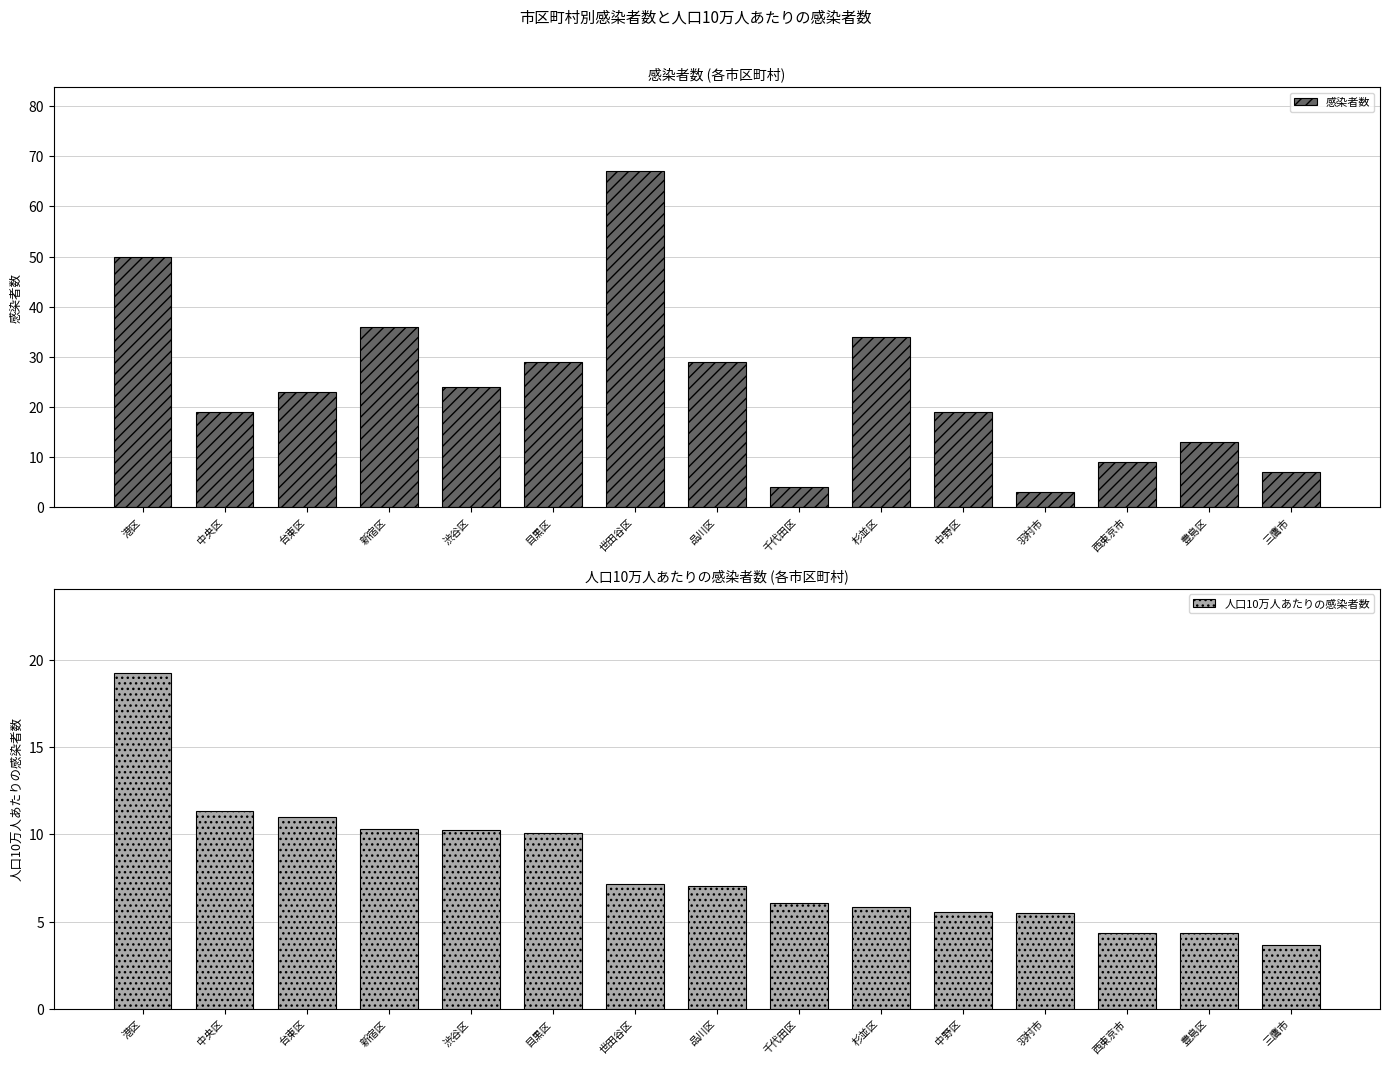

What position from the left is 豊島区?

14